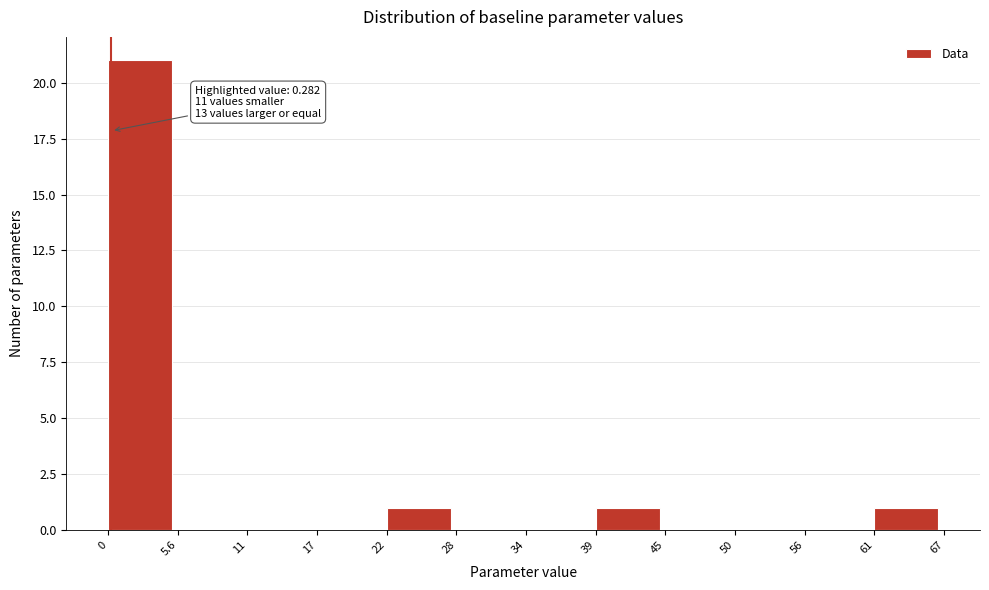

Over which range of the x-axis is the bar tallest?

0 to 5.6